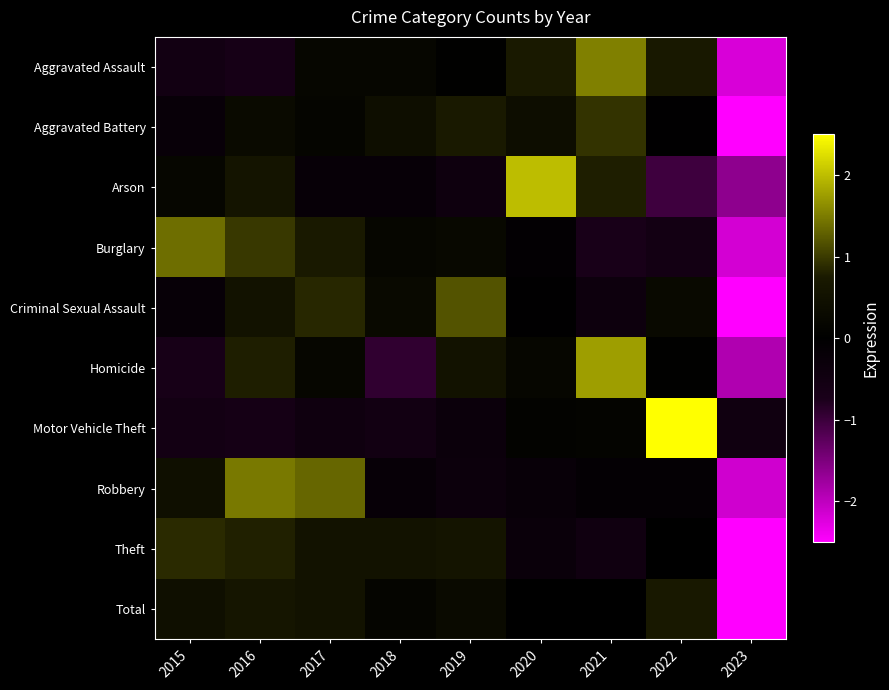

Which category has the lowest value across all series?

2023